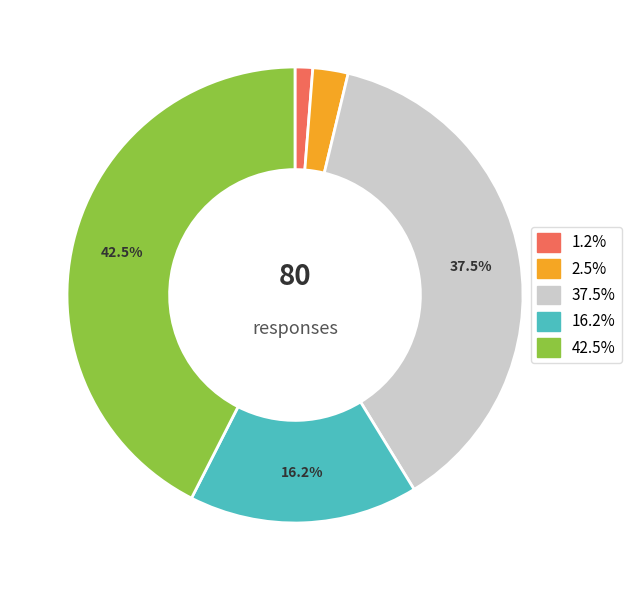

Is the sum of 1.2% and 16.2% greater than half?

No